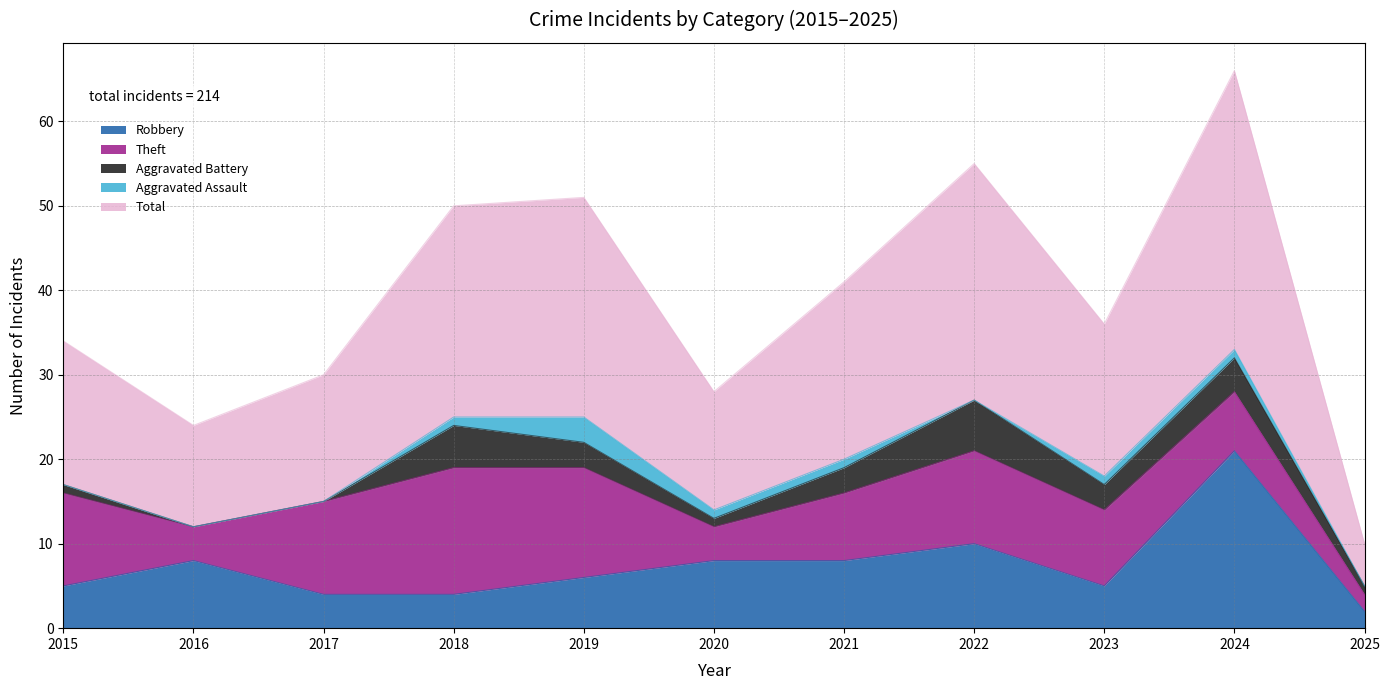

True or false: Aggravated Assault and Theft cross at least once.

False